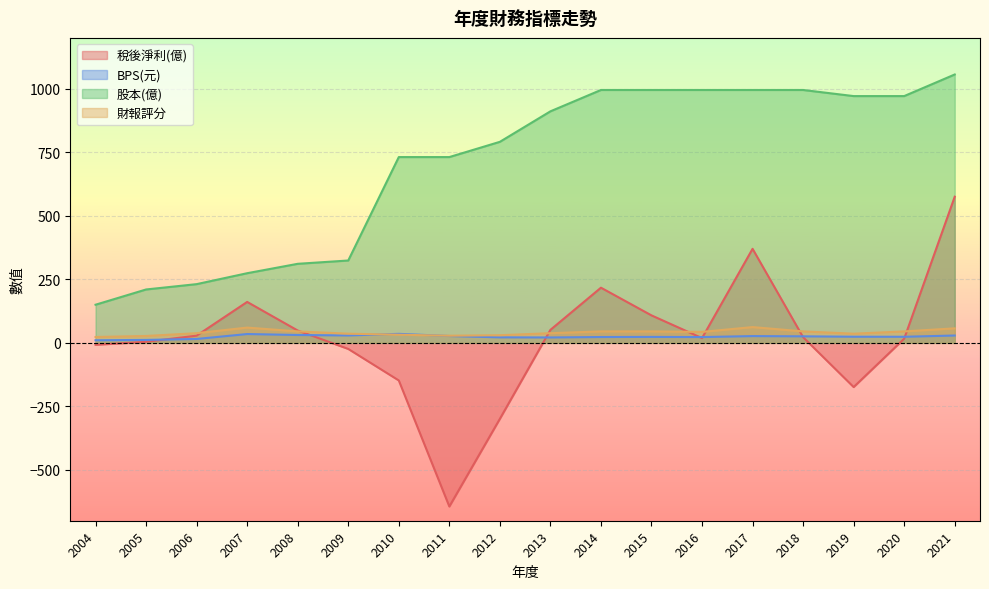

How many values in the 稅後淨利(億) series exceed 22?

9